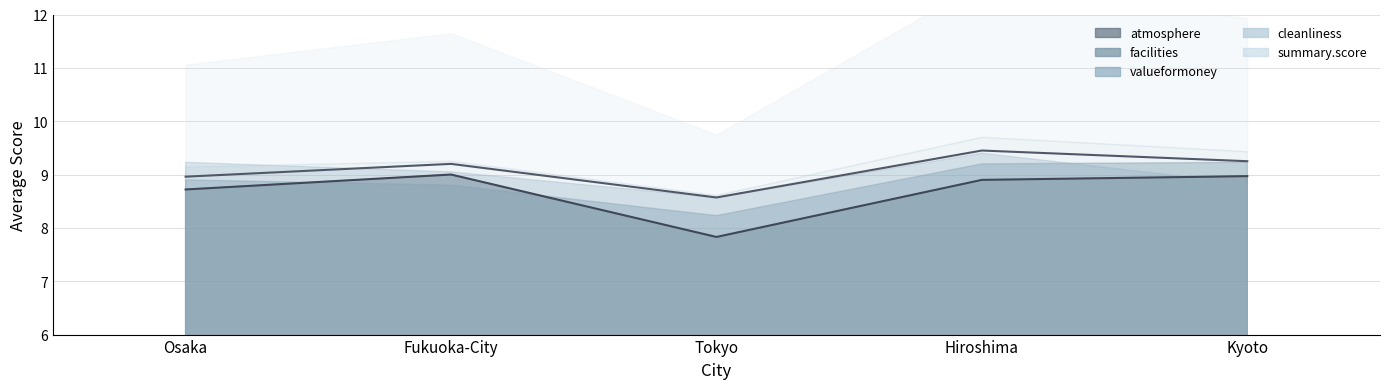

The value of cleanliness at Hiroshima is 2.8. True or false?

False